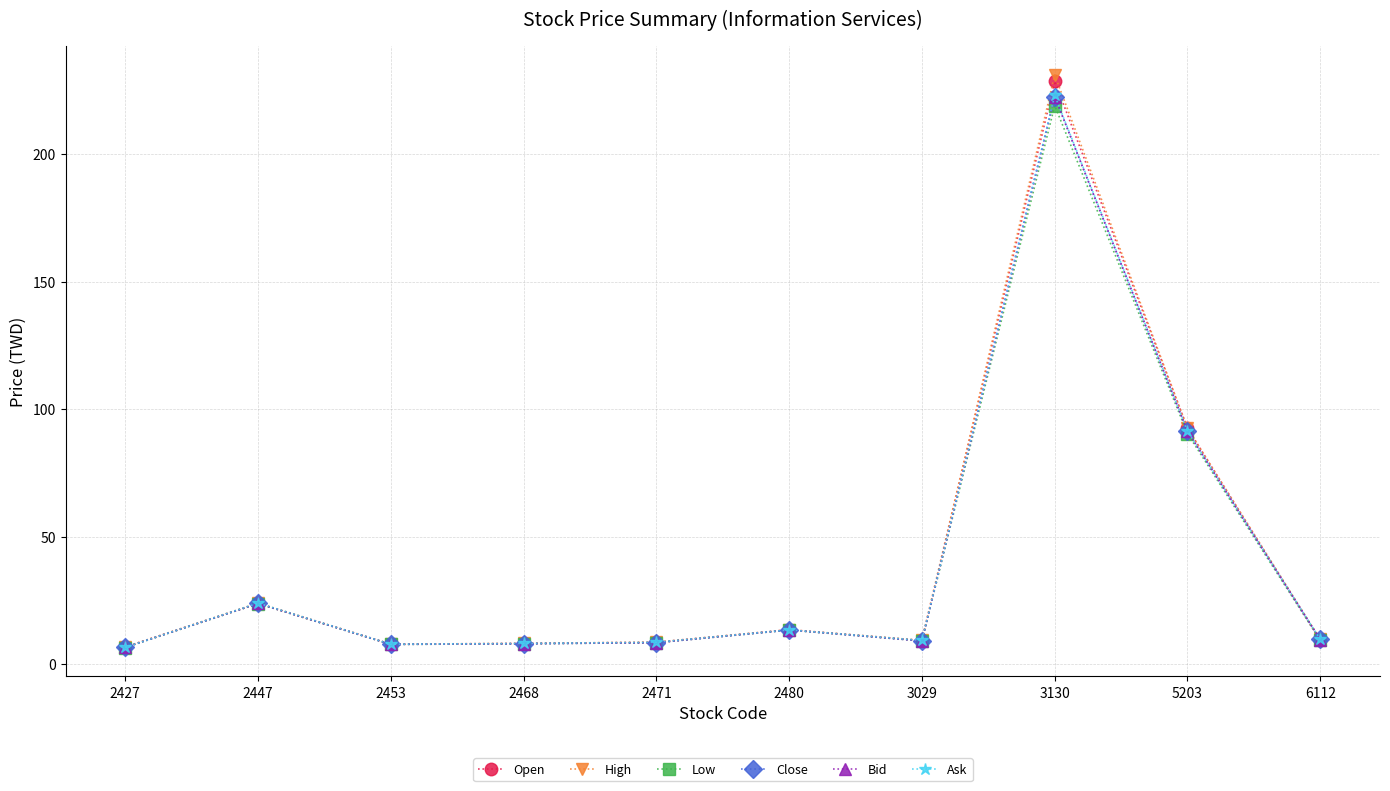

How many lines are shown in the chart?

6